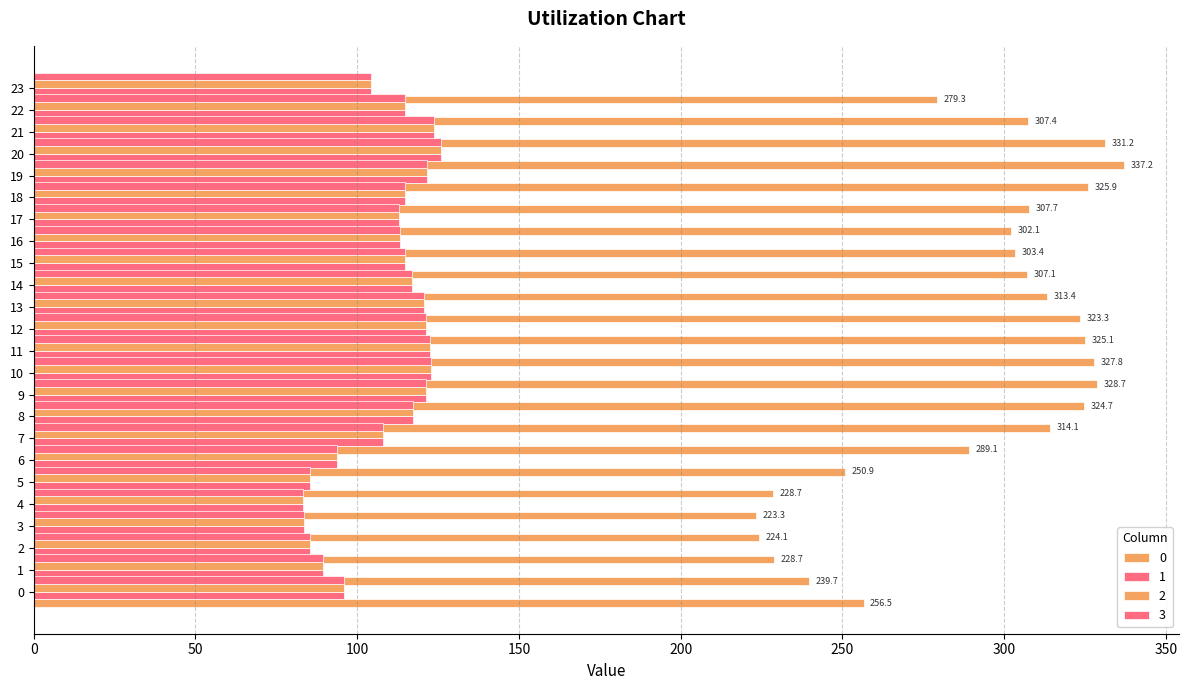

What is the sum of the 2 values at 10 and 11?

245.1